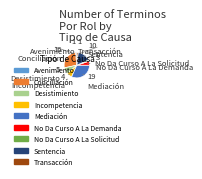

Is No Da Curso A La Demanda the majority of the pie?

No